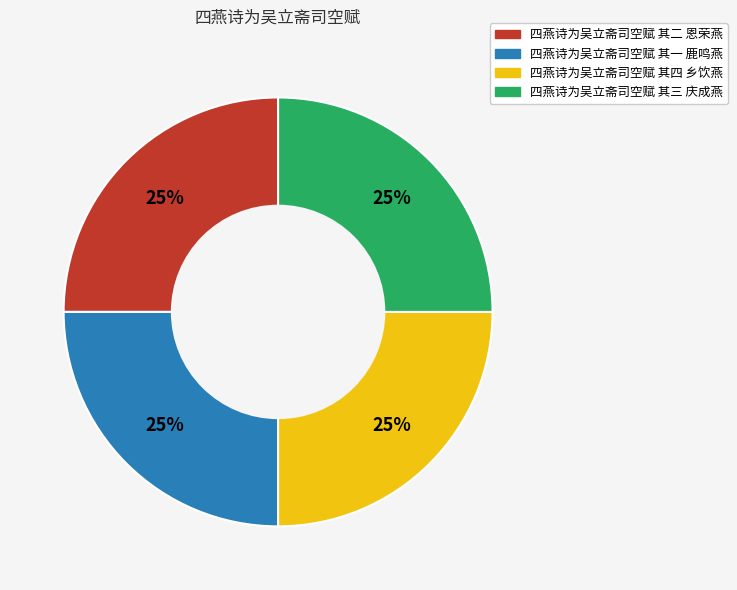

What percentage is the 四燕诗为吴立斋司空赋 其二 恩荣燕 slice, to the nearest percent?

25%